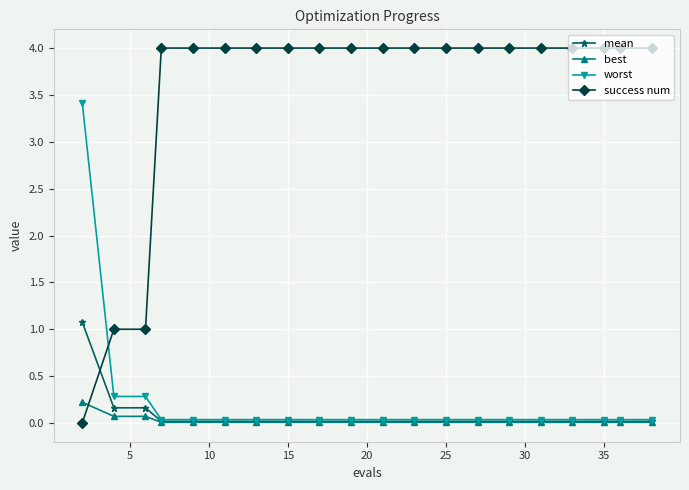

What is the average value of the mean series?

0.1